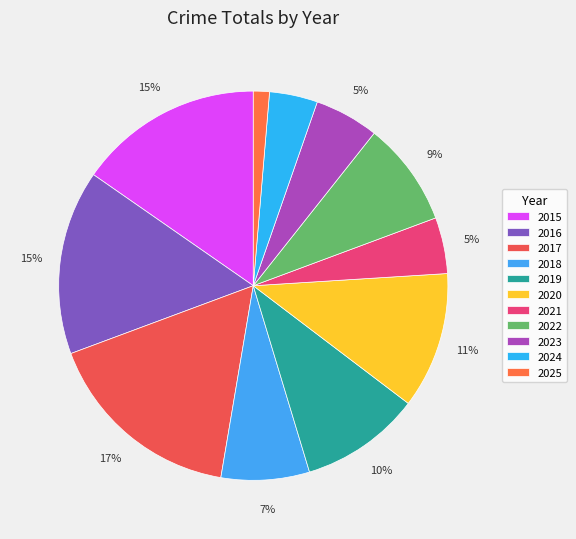

What is the ratio of the value at 2021 to the value at 2025?

3.5